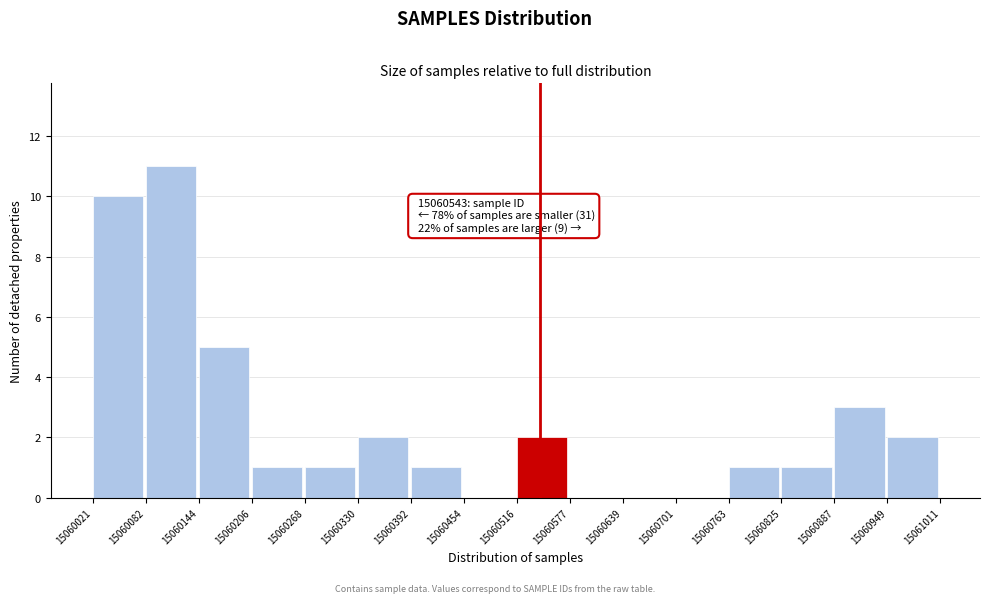

Over which range of the x-axis is the bar tallest?

15060082 to 15060144